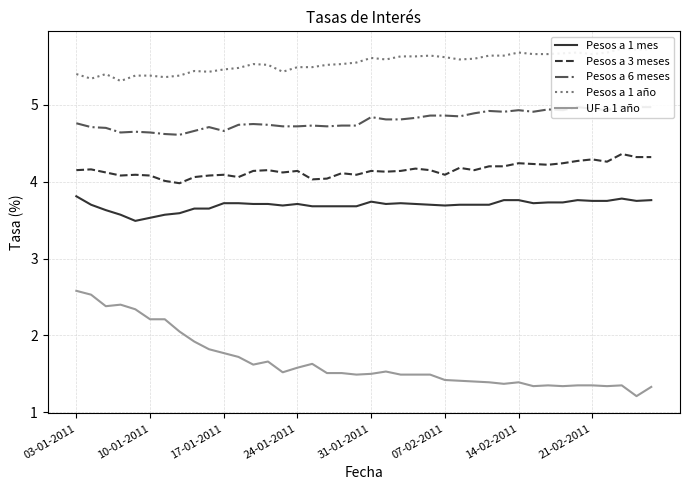

How many data points in Pesos a 3 meses are above 4?

39